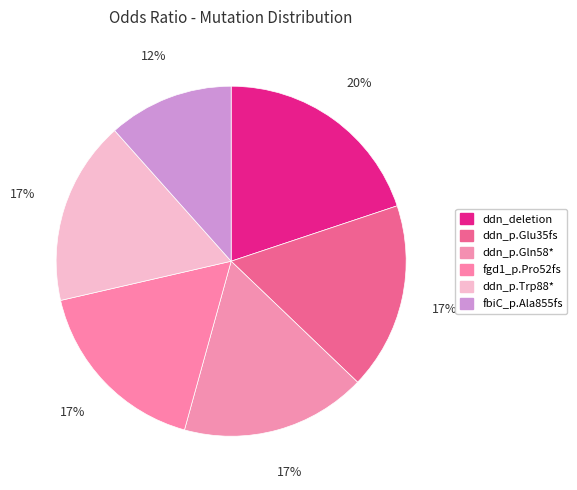

Which slice is the largest?

ddn_deletion